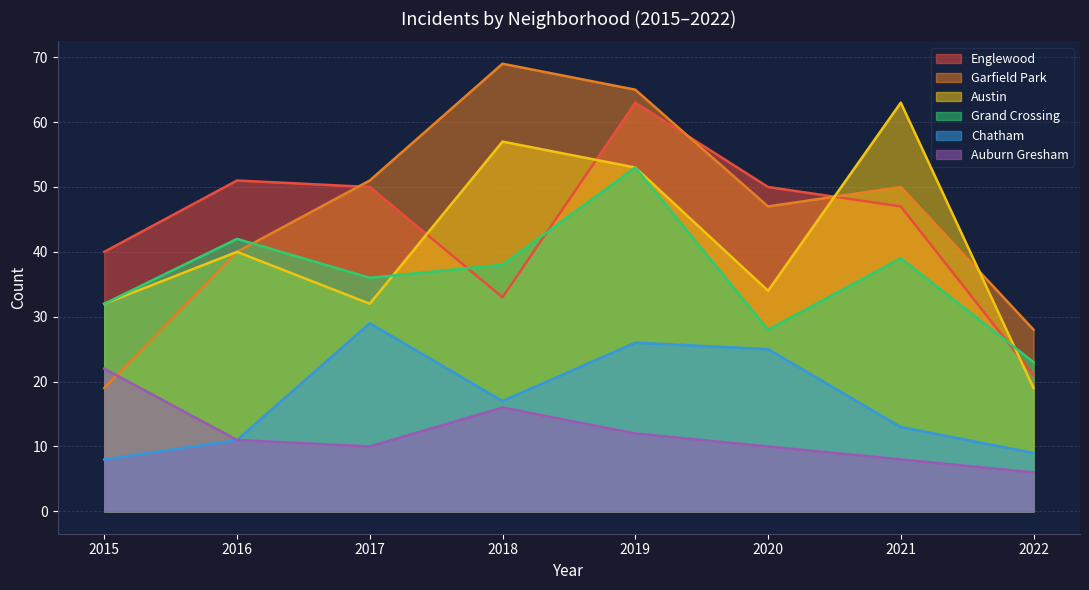

What is the approximate value of Garfield Park at 2021, to the nearest 10?

50